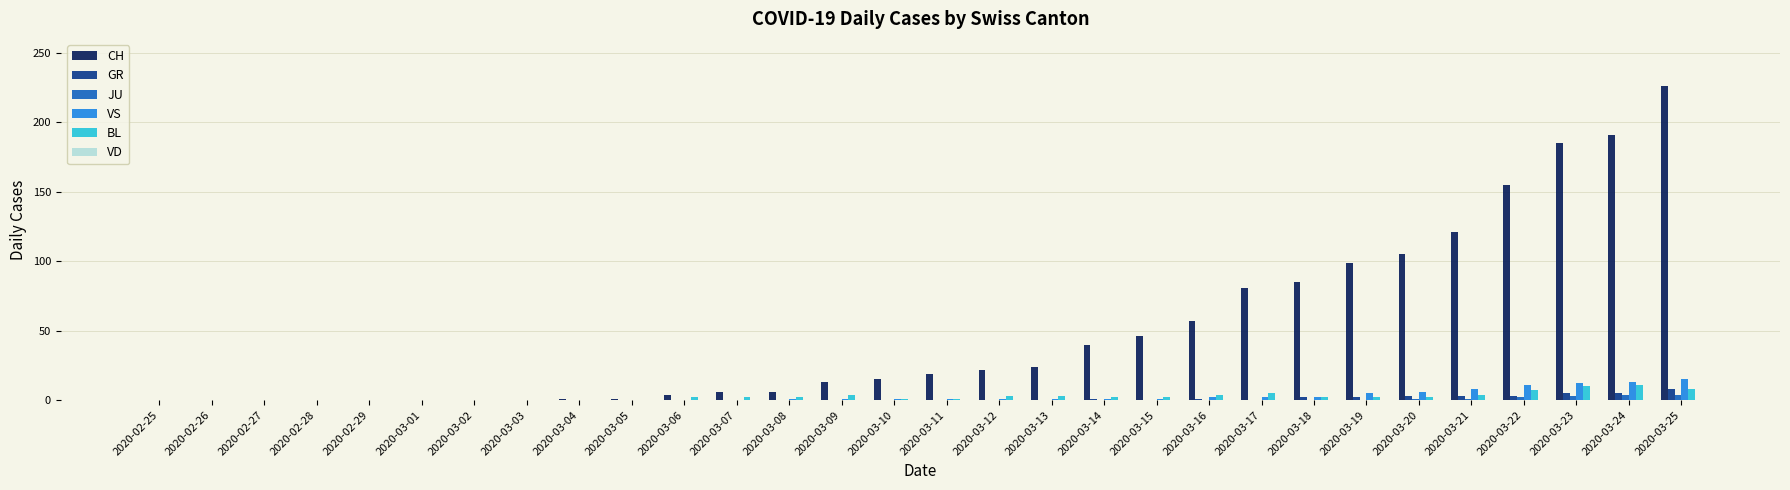

Is it true that VS equals 0 at 2020-02-26?

True